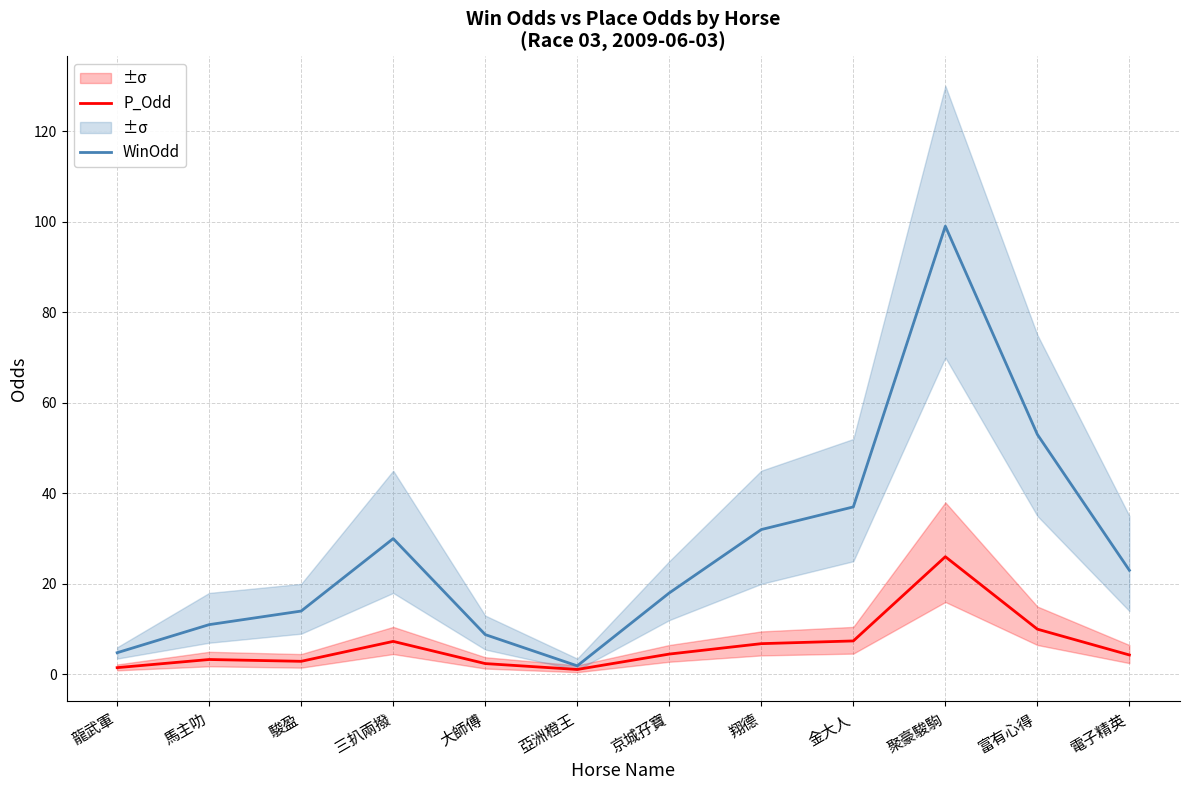

What is the total value across all series at 大師傅?

11.2